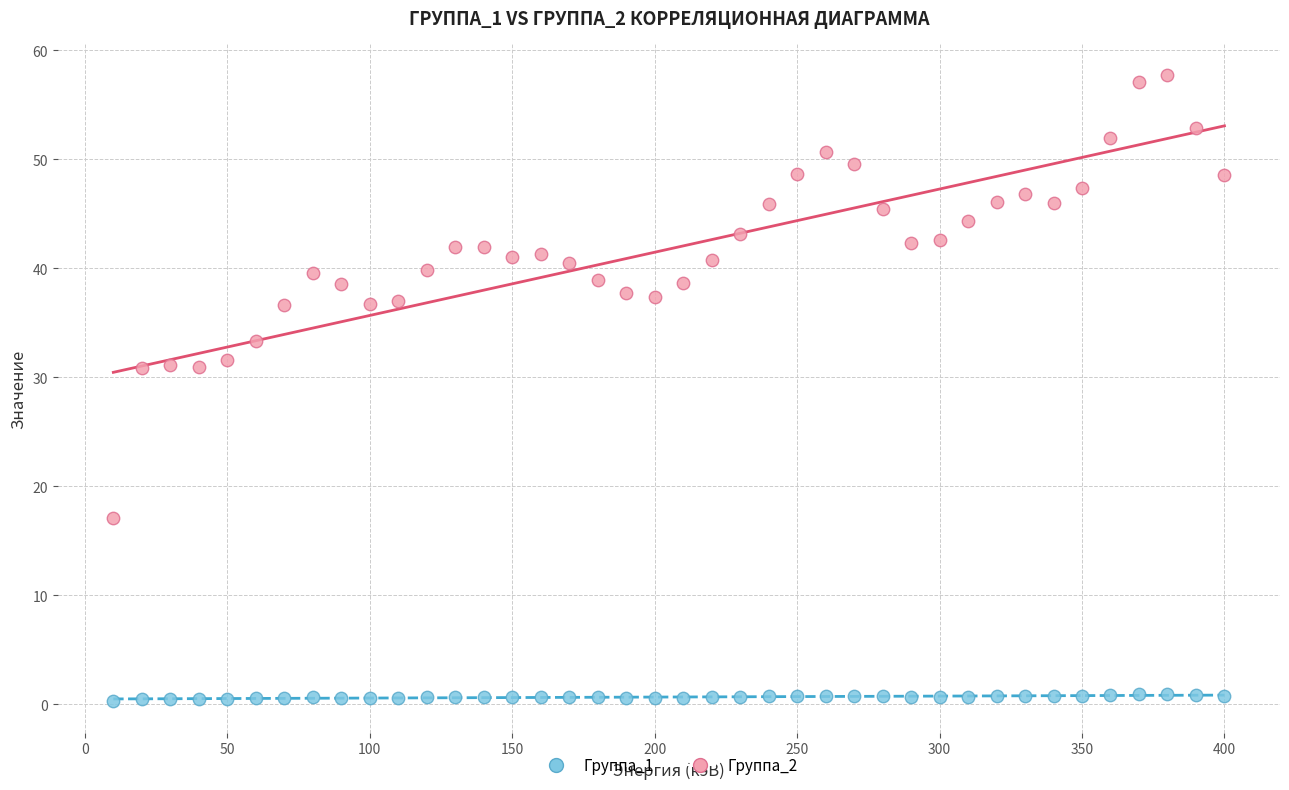

Which series contains the lowest Y value?

Группа_1